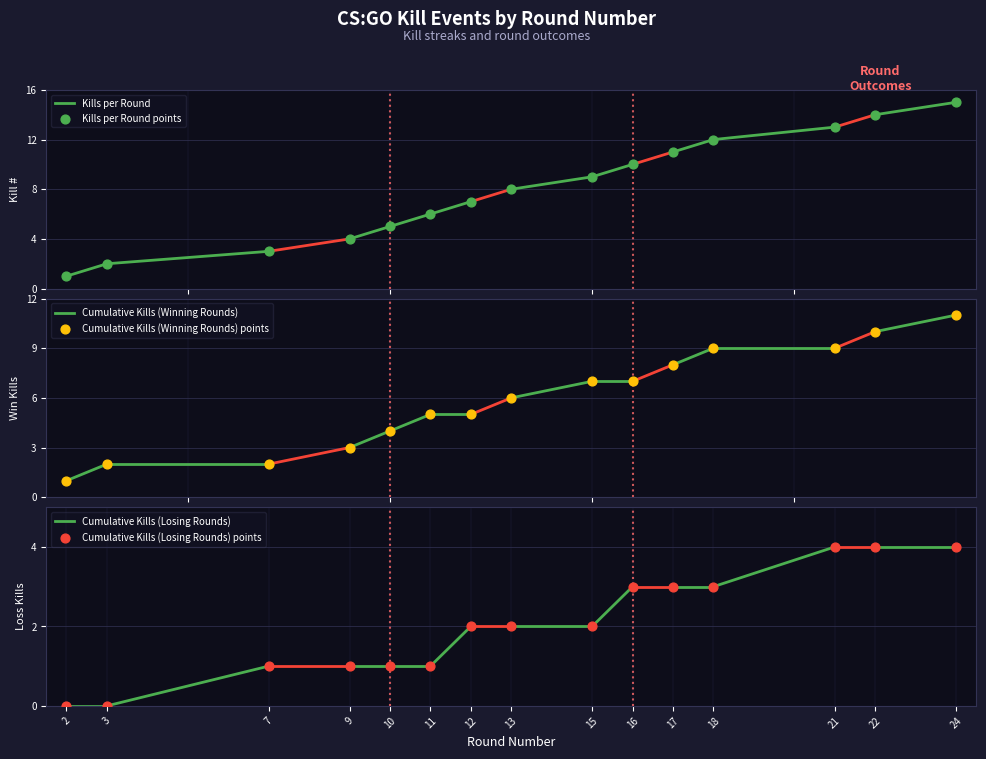

At how many categories does at least one series exceed 13?

2